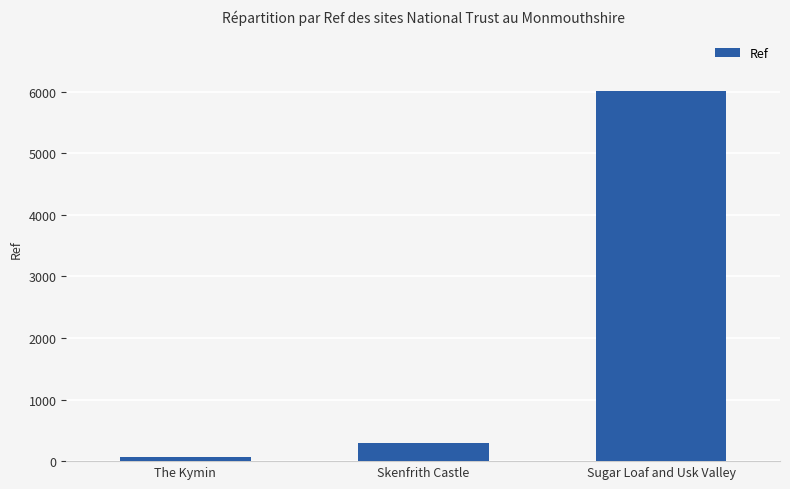

At which label is the value closest to 3039?

Skenfrith Castle